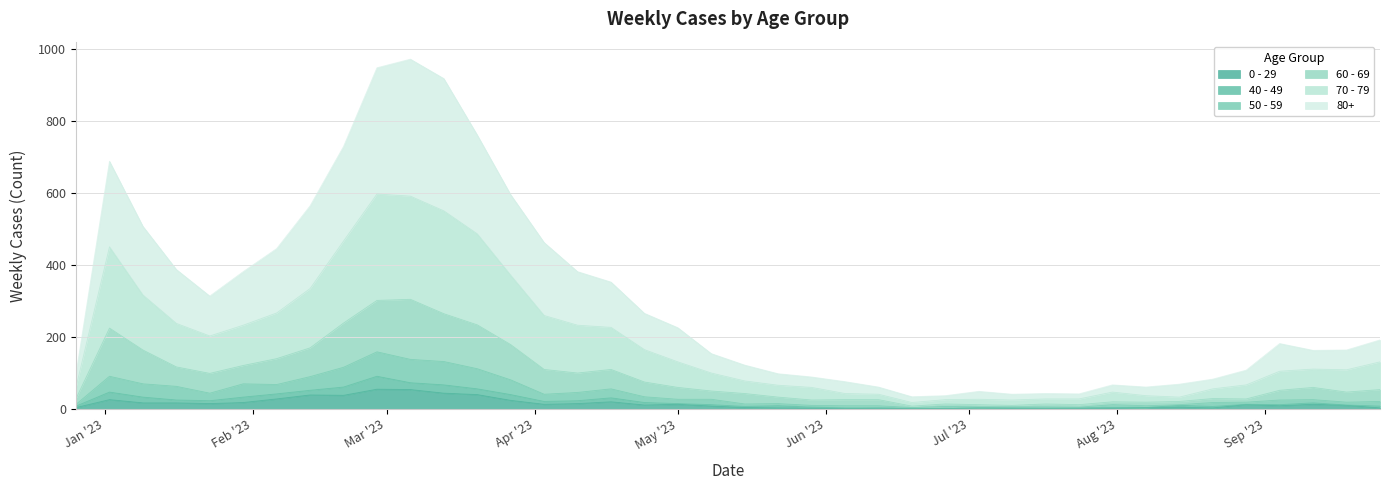

In 50 - 59, how many points are higher than both neighbors (excluding endpoints)?

8